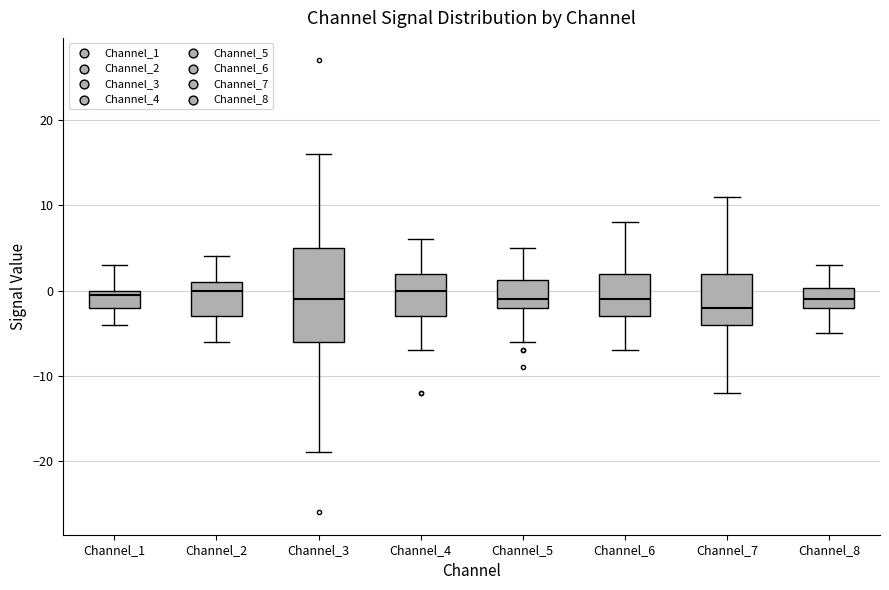

Where is the upper edge of the box for Channel_5 on the y-axis? The values are not printed on the chart, so give them approximately, as read against the axis.

1